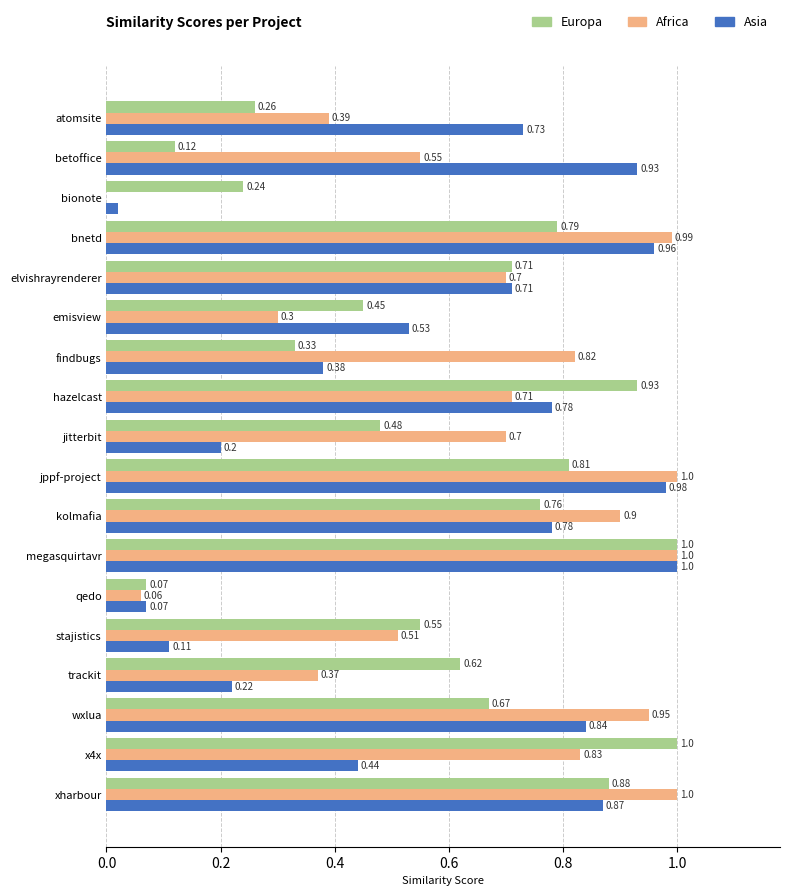

Which series has the largest total across all categories?

Africa